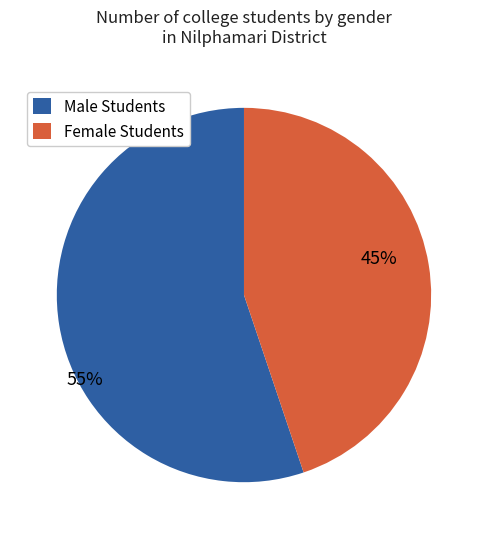

To the nearest percent, what is the average slice percentage?

50%